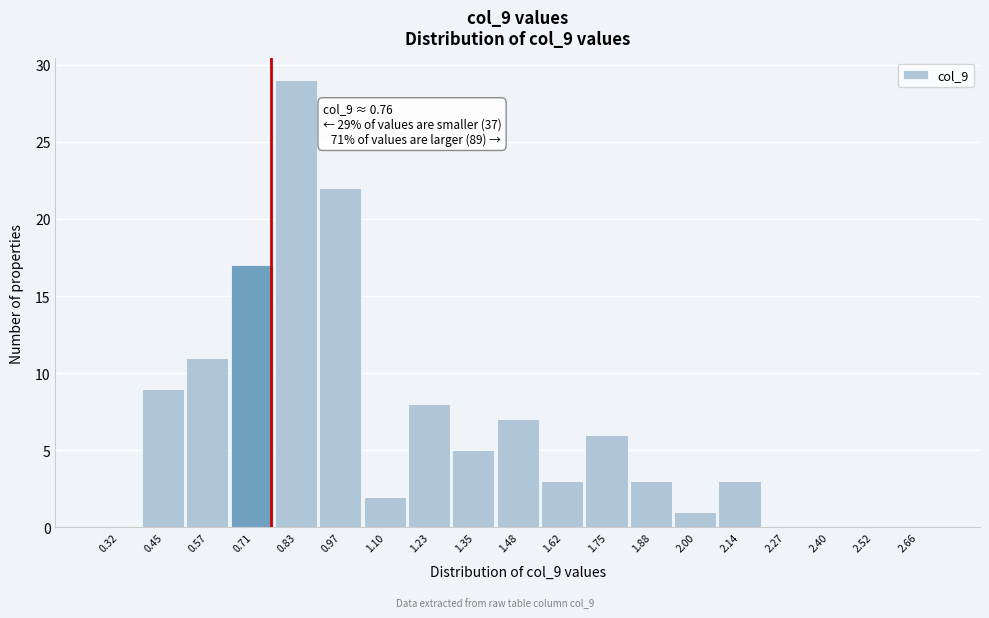

Which range on the x-axis has the tallest bar?

0.77 to 0.90